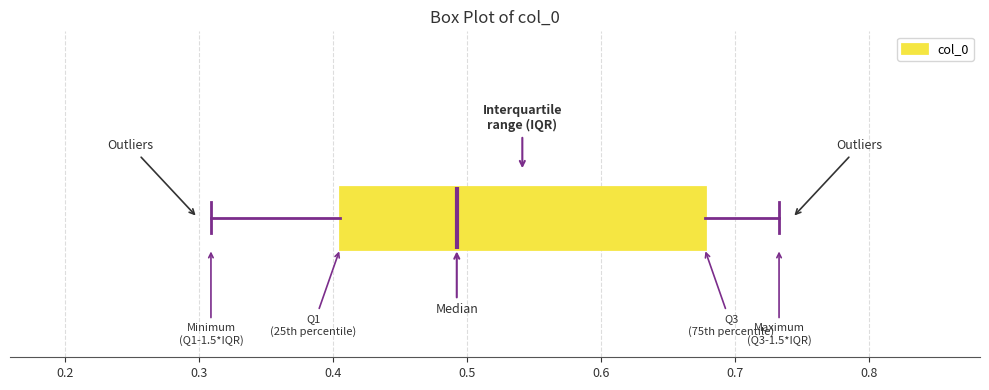

Read this box plot against the x-axis: the position of the median line, the range covered by the box, and the ends of both whiskers. The values are not printed on the chart, so give them approximately, as read against the axis.

median 0.49, box 0.41 to 0.68, whiskers 0.31 to 0.73